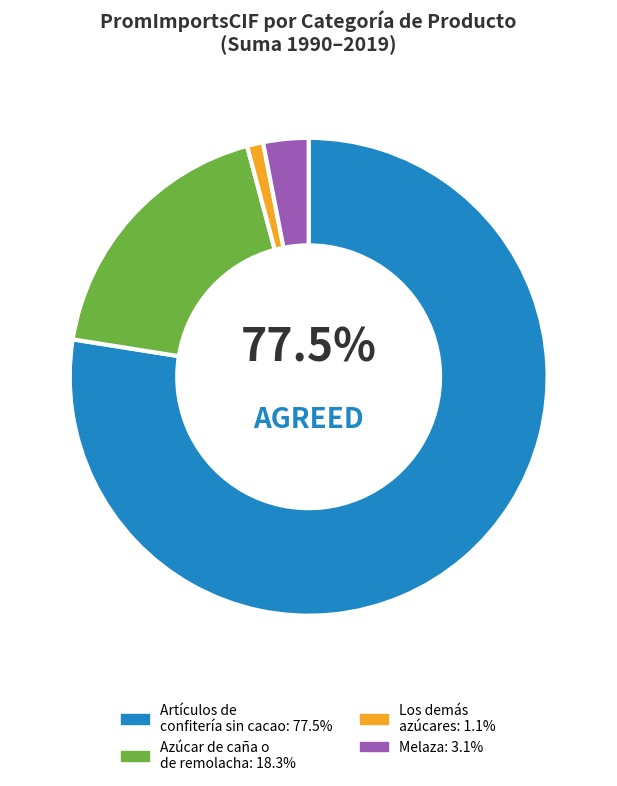

Is there a majority slice in this chart?

Yes